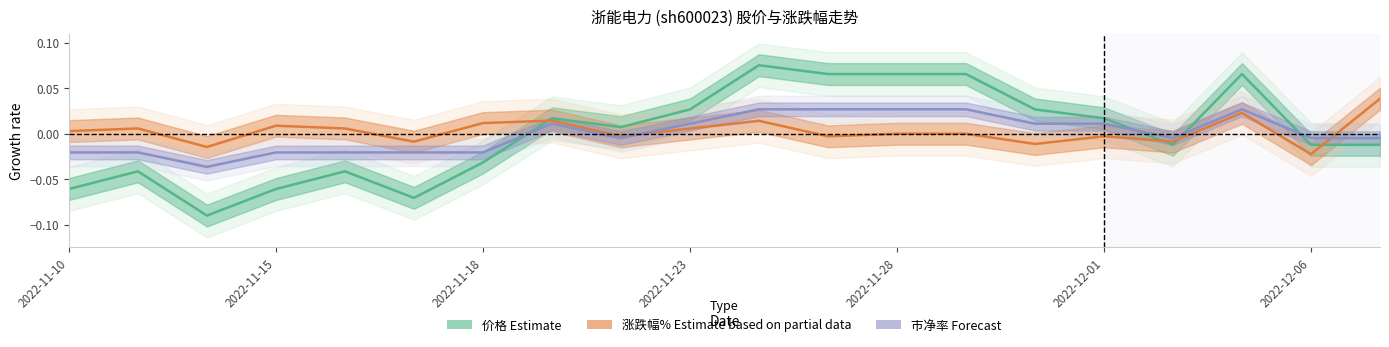

How many data points does each series have?

20